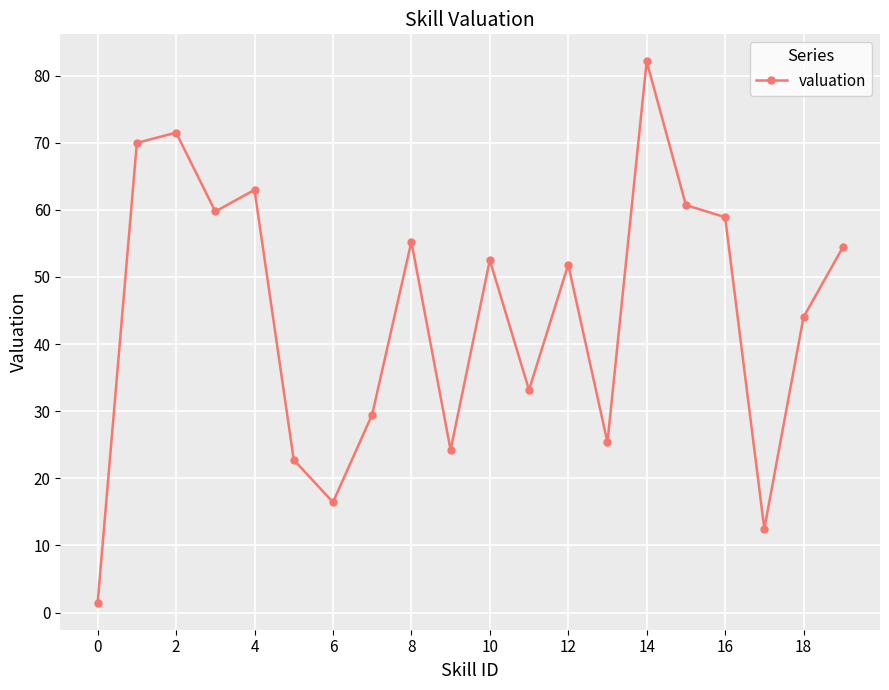

Reading left to right, transcribe all the data shown in this chart.

1.5	70.0	71.5	59.7	63.0	22.8	16.4	29.5	55.2	24.2	52.5	33.2	51.8	25.4	82.1	60.7	58.9	12.5	44.0	54.4